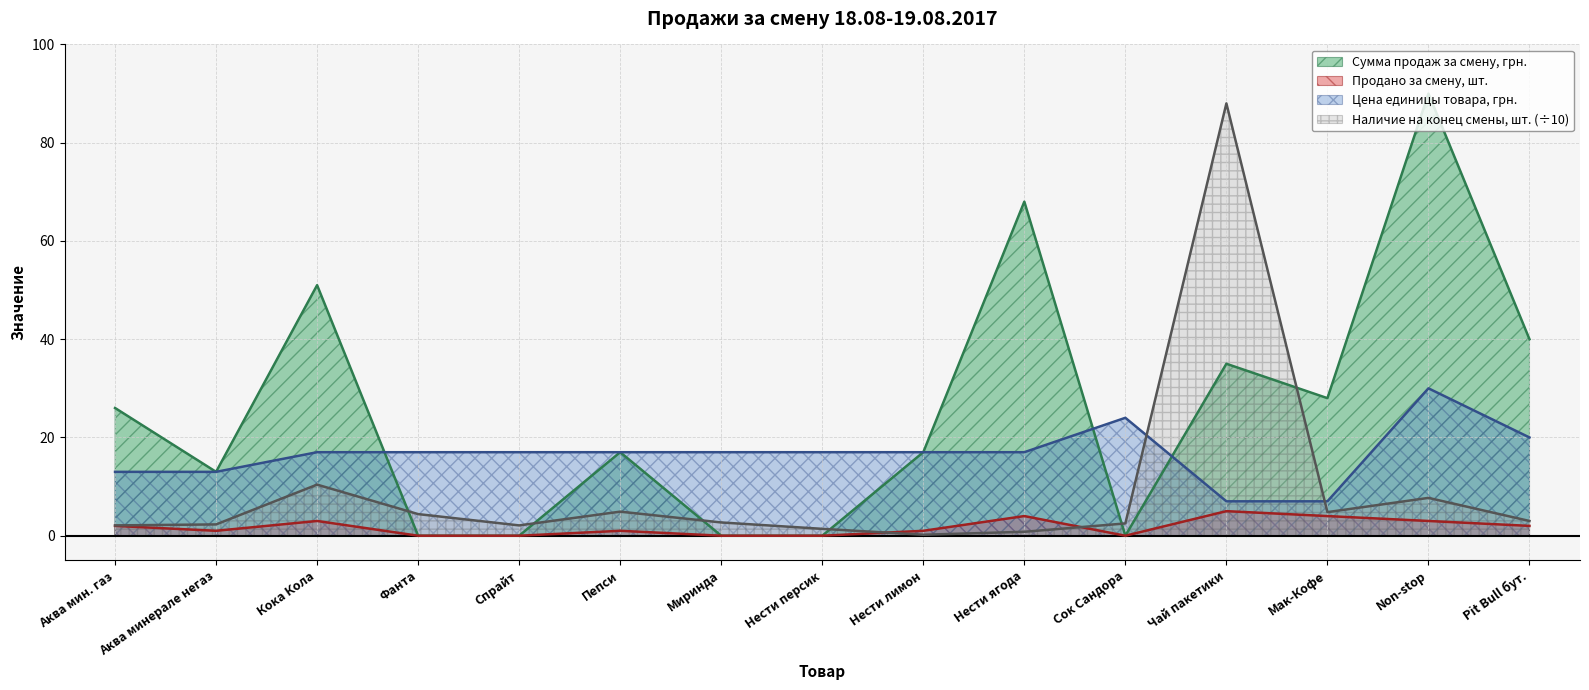

What position from the left is Нести ягода?

10